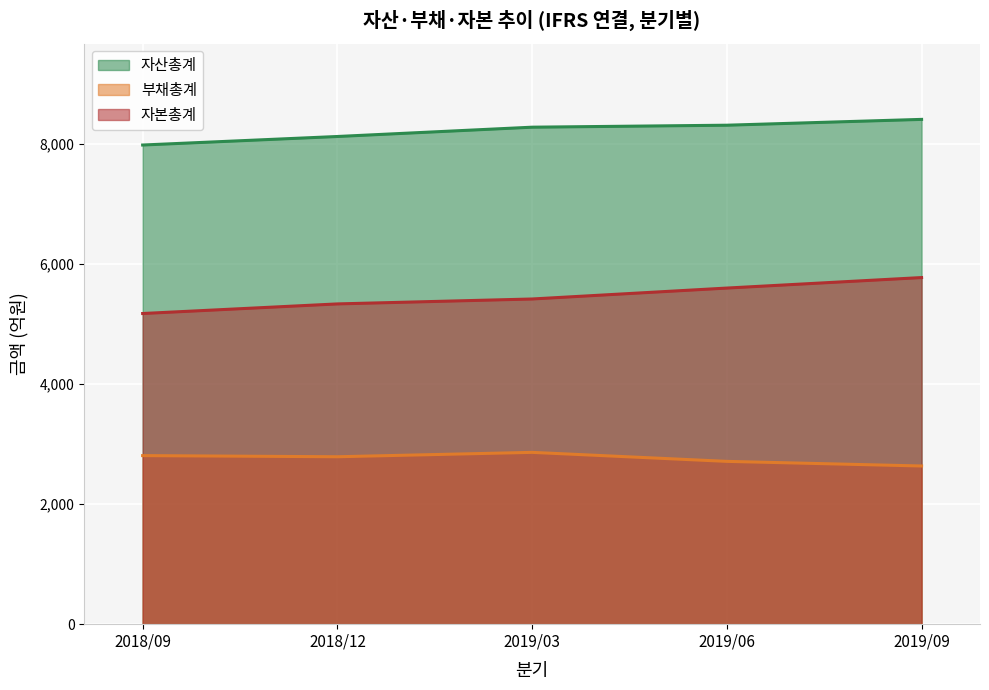

What is the sum of the 자본총계 values at 2019/09 and 2019/06?

11373